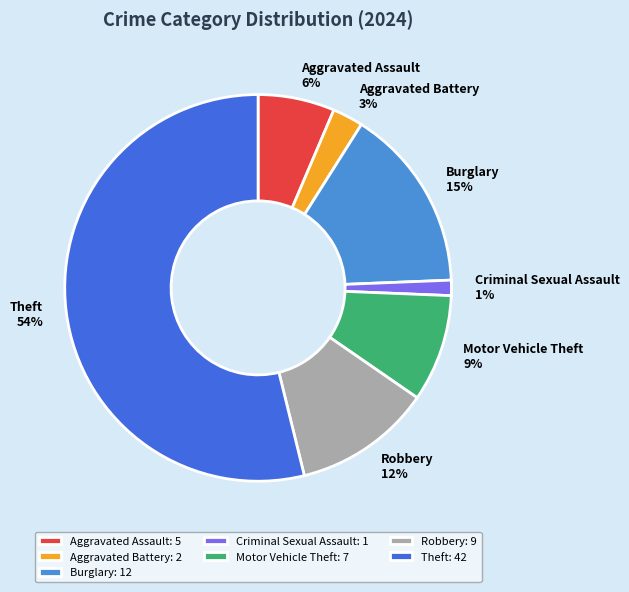

Which has a higher value, Theft or Motor Vehicle Theft?

Theft